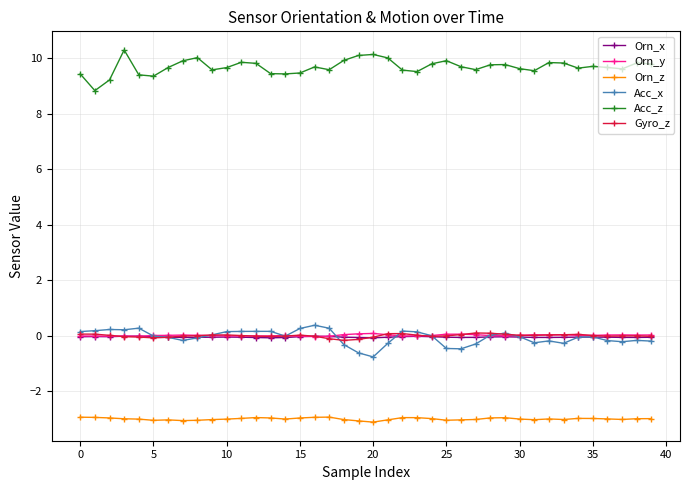

What is the lowest value of the Orn_z series?

-3.1